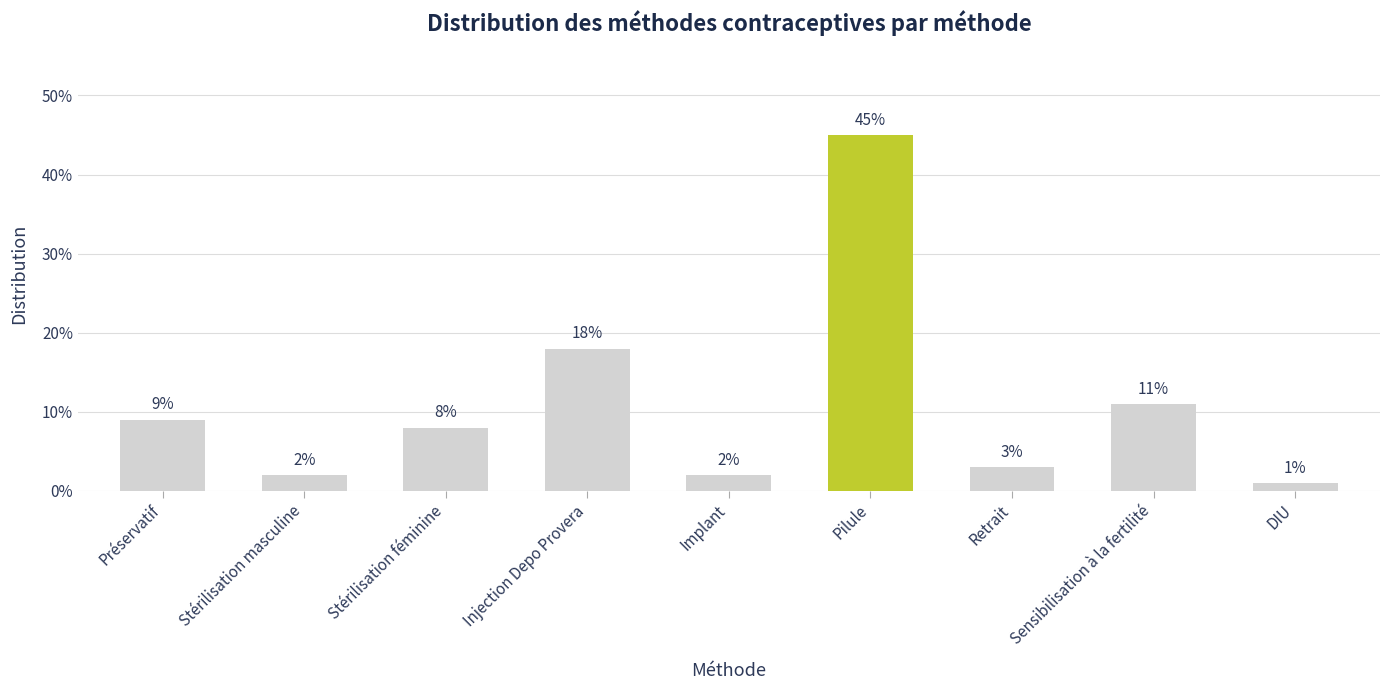

Reading left to right, extract all data points from this chart.

0.1	0.0	0.1	0.2	0.0	0.5	0.0	0.1	0.0